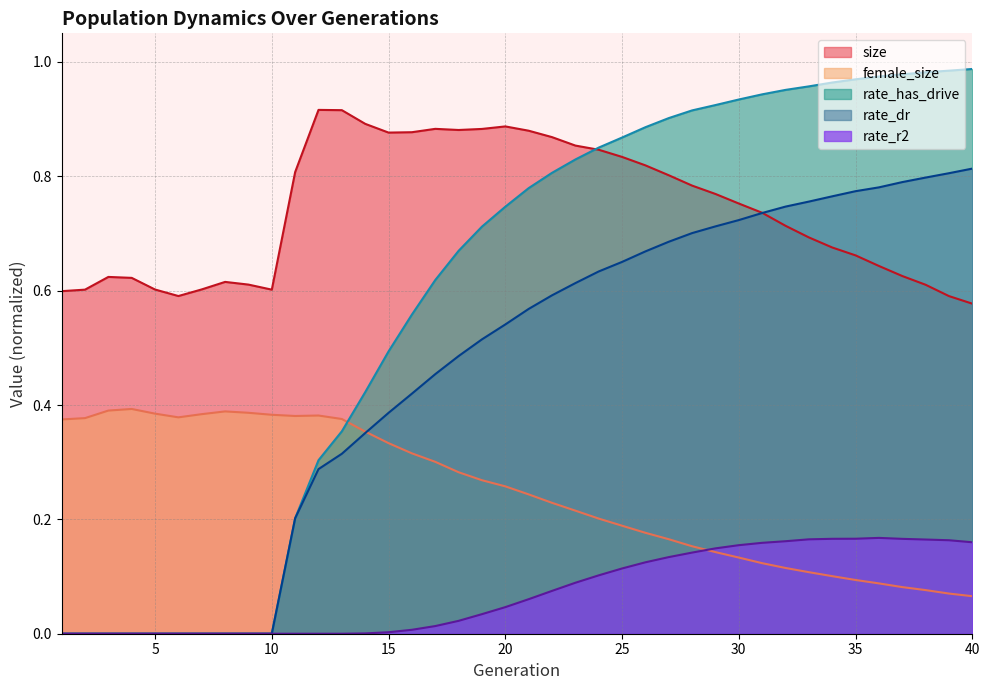

Reading right to left, list all the values displayed in this chart.

size: 40=0.6	39=0.6	38=0.6	37=0.6	36=0.6	35=0.7	34=0.7	33=0.7	32=0.7	31=0.7	30=0.8	29=0.8	28=0.8	27=0.8	26=0.8	25=0.8	24=0.8	23=0.9	22=0.9	21=0.9	20=0.9	19=0.9	18=0.9	17=0.9	16=0.9	15=0.9	14=0.9	13=0.9	12=0.9	11=0.8	10=0.6	9=0.6	8=0.6	7=0.6	6=0.6	5=0.6	4=0.6	3=0.6	2=0.6	1=0.6
female_size: 40=0.1	39=0.1	38=0.1	37=0.1	36=0.1	35=0.1	34=0.1	33=0.1	32=0.1	31=0.1	30=0.1	29=0.1	28=0.2	27=0.2	26=0.2	25=0.2	24=0.2	23=0.2	22=0.2	21=0.2	20=0.3	19=0.3	18=0.3	17=0.3	16=0.3	15=0.3	14=0.4	13=0.4	12=0.4	11=0.4	10=0.4	9=0.4	8=0.4	7=0.4	6=0.4	5=0.4	4=0.4	3=0.4	2=0.4	1=0.4
rate_has_drive: 40=1.0	39=1.0	38=1.0	37=1.0	36=1.0	35=1.0	34=1.0	33=1.0	32=1.0	31=0.9	30=0.9	29=0.9	28=0.9	27=0.9	26=0.9	25=0.9	24=0.9	23=0.8	22=0.8	21=0.8	20=0.7	19=0.7	18=0.7	17=0.6	16=0.6	15=0.5	14=0.4	13=0.4	12=0.3	11=0.2	10=0.0	9=0.0	8=0.0	7=0.0	6=0.0	5=0.0	4=0.0	3=0.0	2=0.0	1=0.0
rate_dr: 40=0.8	39=0.8	38=0.8	37=0.8	36=0.8	35=0.8	34=0.8	33=0.8	32=0.7	31=0.7	30=0.7	29=0.7	28=0.7	27=0.7	26=0.7	25=0.7	24=0.6	23=0.6	22=0.6	21=0.6	20=0.5	19=0.5	18=0.5	17=0.5	16=0.4	15=0.4	14=0.4	13=0.3	12=0.3	11=0.2	10=0.0	9=0.0	8=0.0	7=0.0	6=0.0	5=0.0	4=0.0	3=0.0	2=0.0	1=0.0
rate_r2: 40=0.2	39=0.2	38=0.2	37=0.2	36=0.2	35=0.2	34=0.2	33=0.2	32=0.2	31=0.2	30=0.2	29=0.1	28=0.1	27=0.1	26=0.1	25=0.1	24=0.1	23=0.1	22=0.1	21=0.1	20=0.0	19=0.0	18=0.0	17=0.0	16=0.0	15=0.0	14=0.0	13=0.0	12=0.0	11=0.0	10=0.0	9=0.0	8=0.0	7=0.0	6=0.0	5=0.0	4=0.0	3=0.0	2=0.0	1=0.0